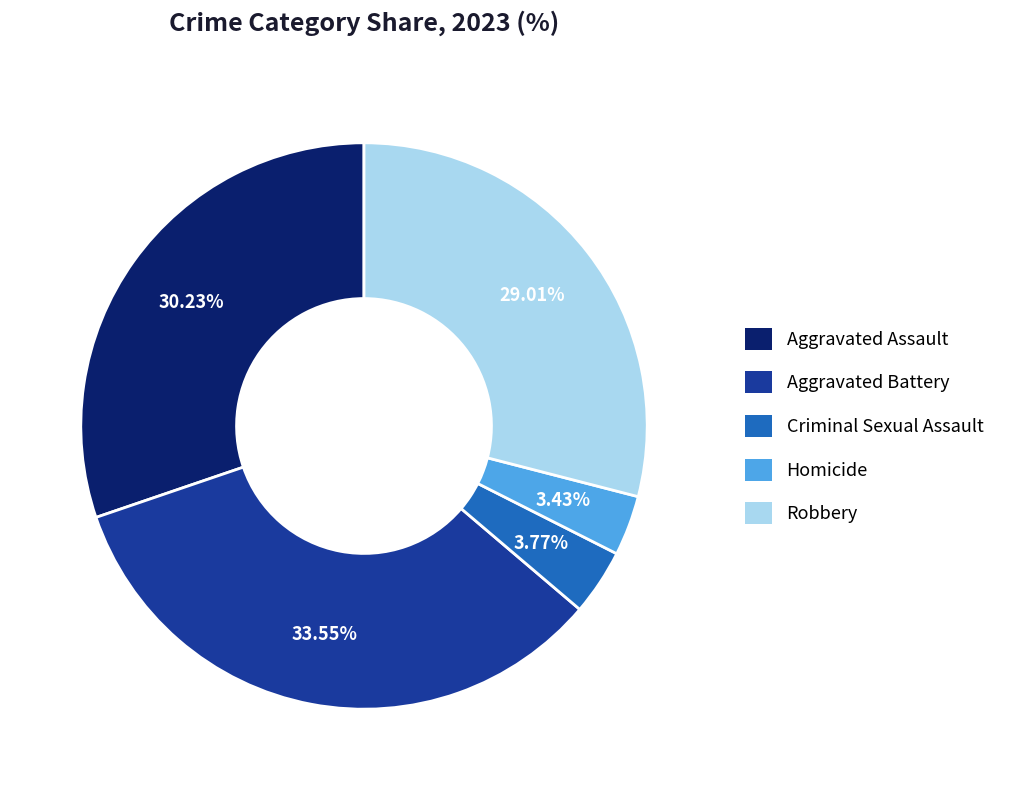

What percentage do Robbery and Criminal Sexual Assault together represent?

32.8%